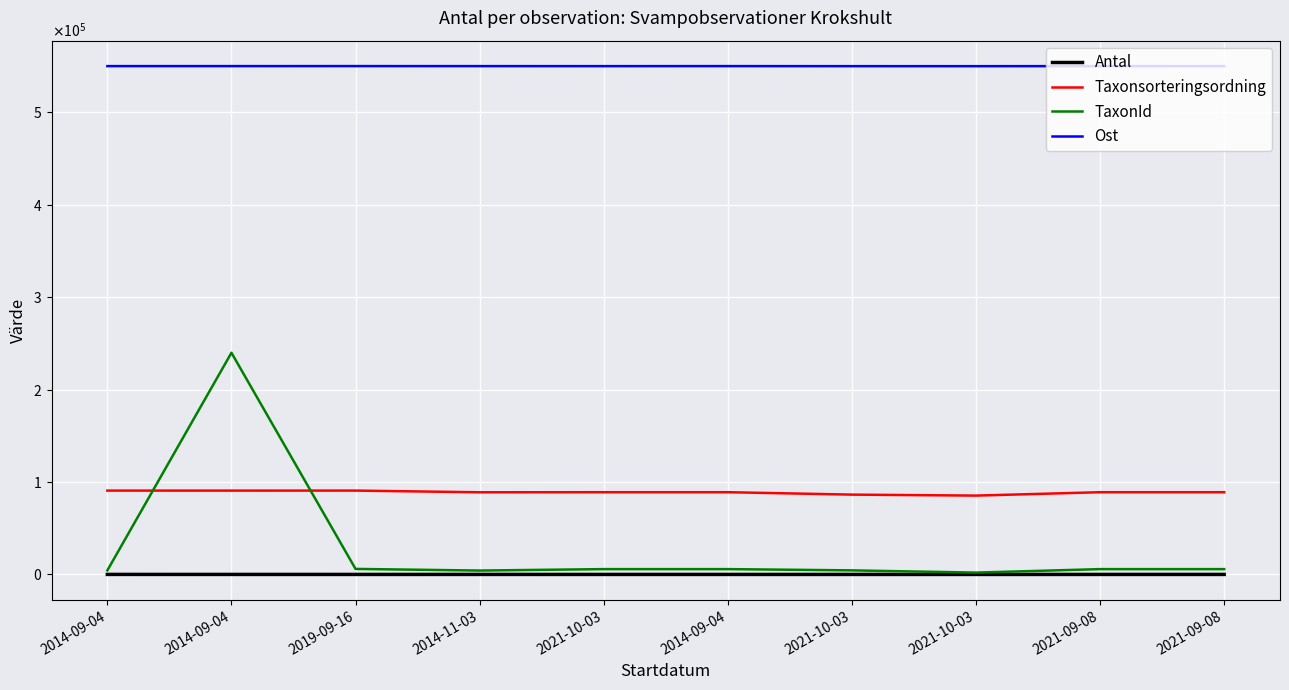

What is the difference between the second highest and second lowest values in the Taxonsorteringsordning series?

4351